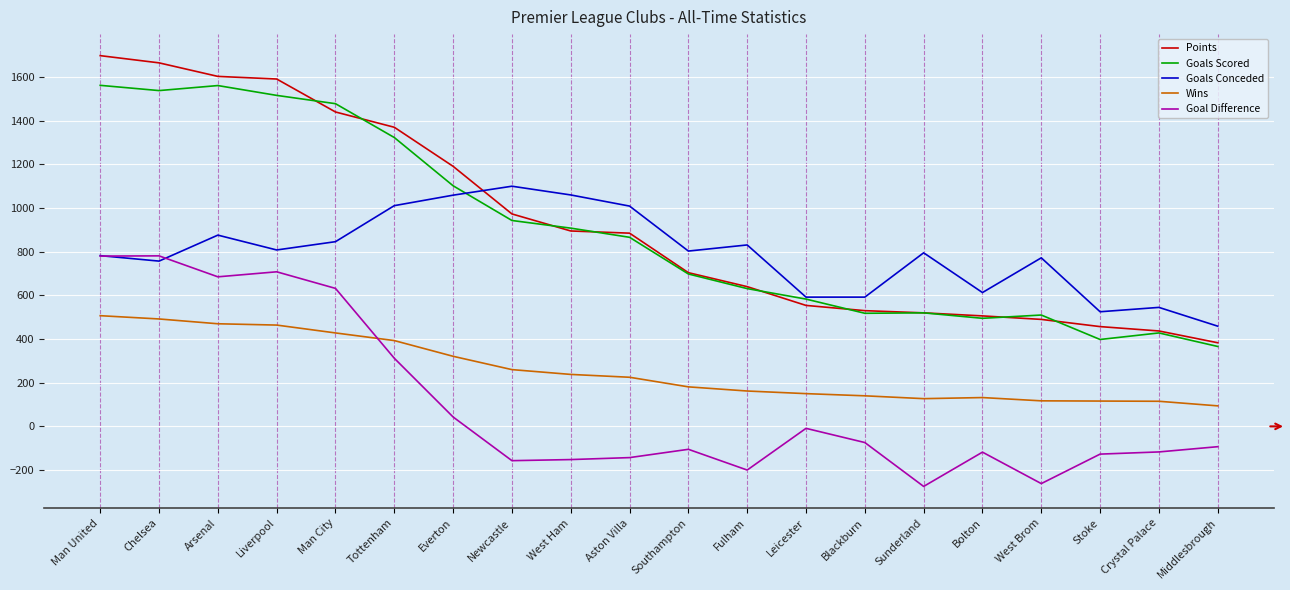

At which category does the chart reach its peak across all series?

Man United